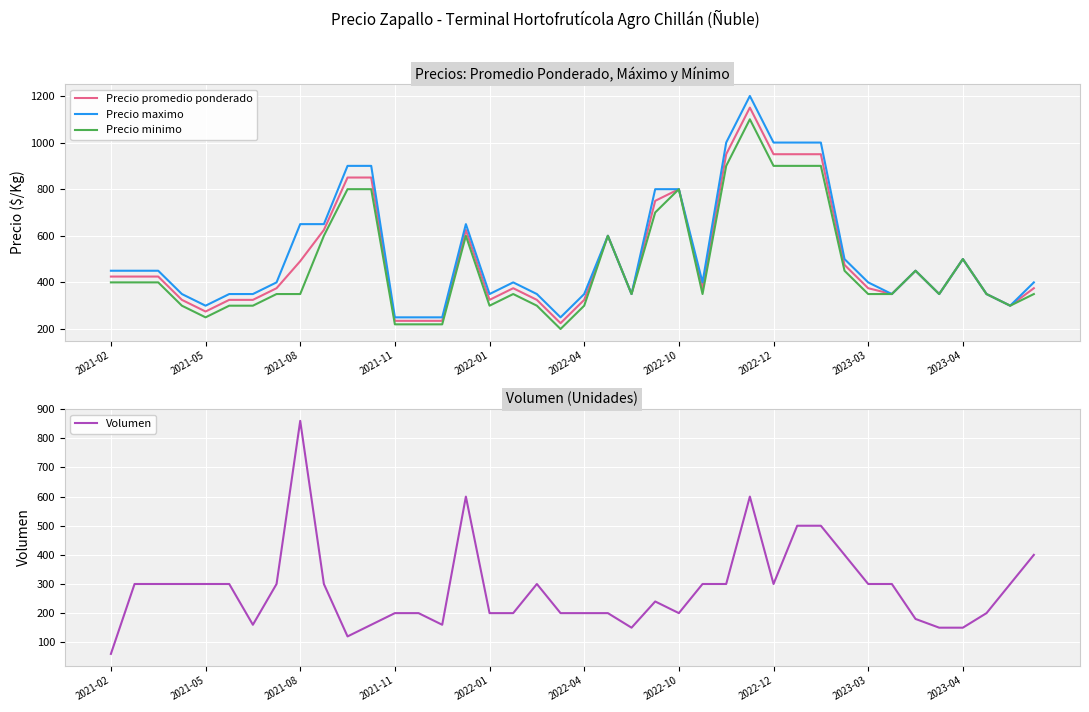

The value of Volumen at 17 is 200. True or false?

True